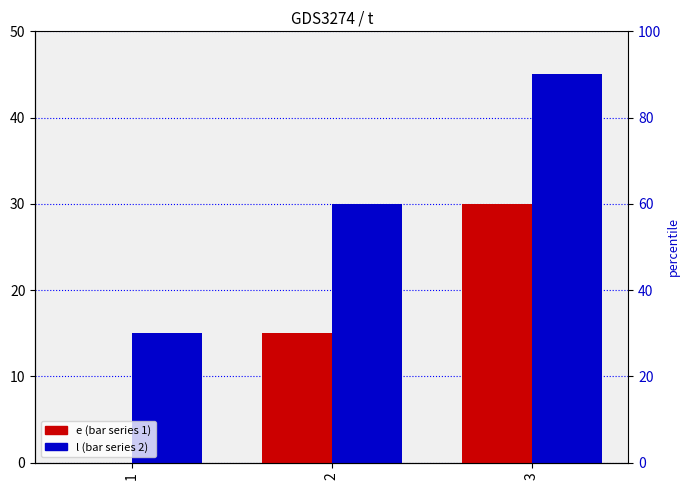

What is the average value of the e series?

15